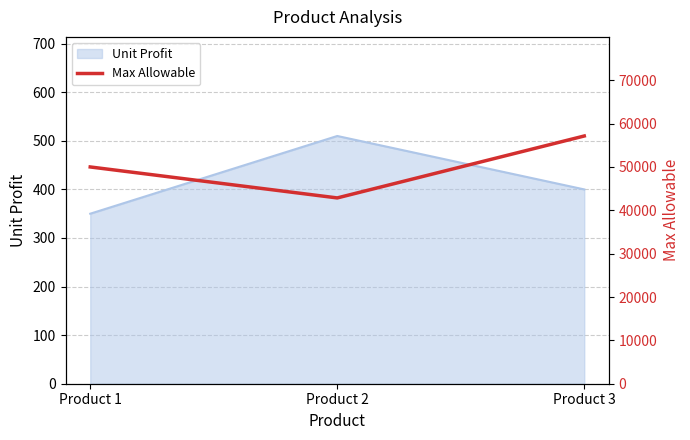

List the labels in order of value, smallest first.

Product 2, Product 1, Product 3